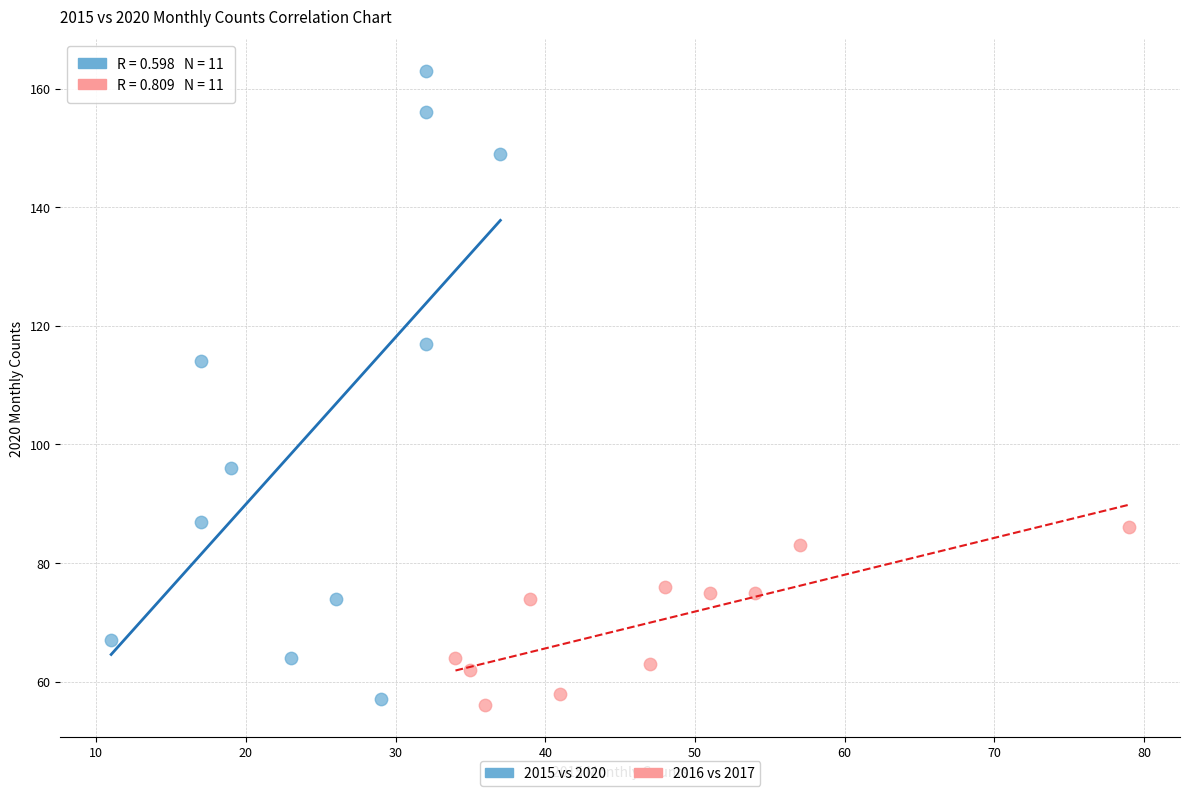

What are all the series names shown in the legend?

2015 vs 2020, 2016 vs 2017